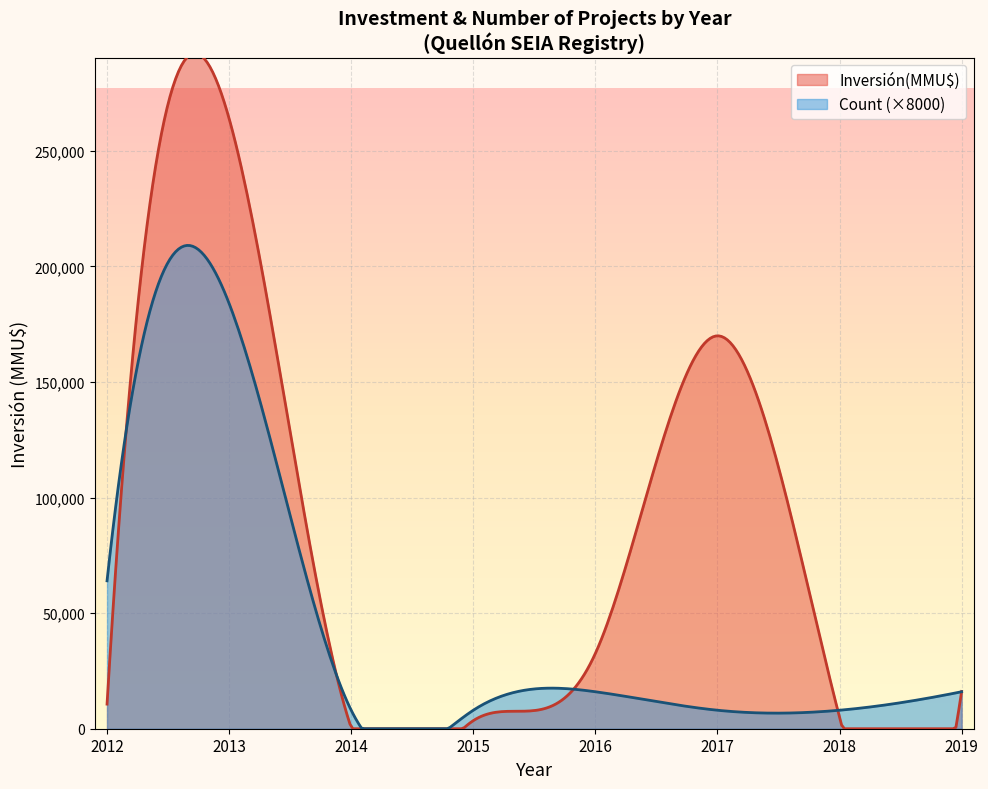

List the series in order of their overall mean, lowest first.

Count (×8000), Inversión(MMU$)